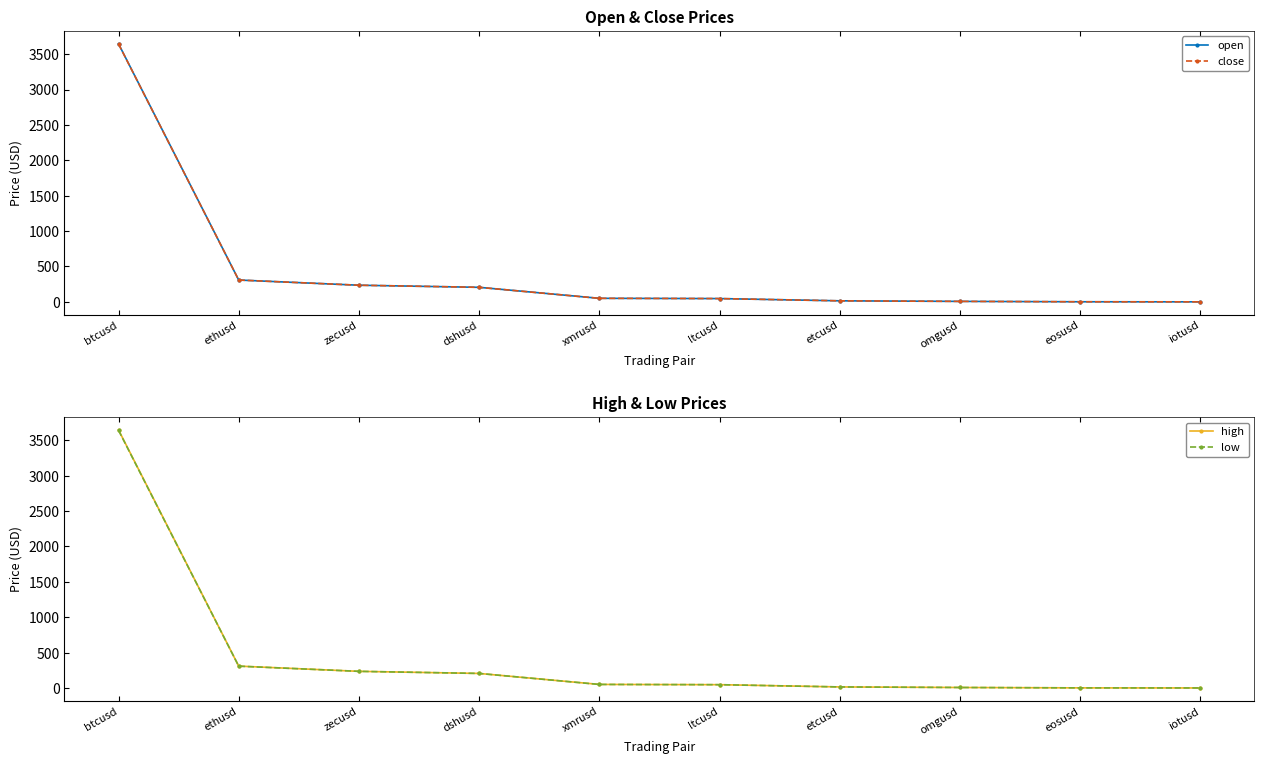

Reading left to right, extract all data points from this chart.

open: 3646.1	308.9	235.5	205.8	50.6	47.0	15.1	7.2	1.8	0.7
close: 3643.4	308.8	235.5	205.8	50.3	47.0	15.1	7.2	1.8	0.7
high: 3647.6	309.5	235.5	205.8	50.6	47.0	15.1	7.2	1.8	0.7
low: 3642.1	308.5	235.5	205.8	50.3	46.9	15.1	7.2	1.8	0.7